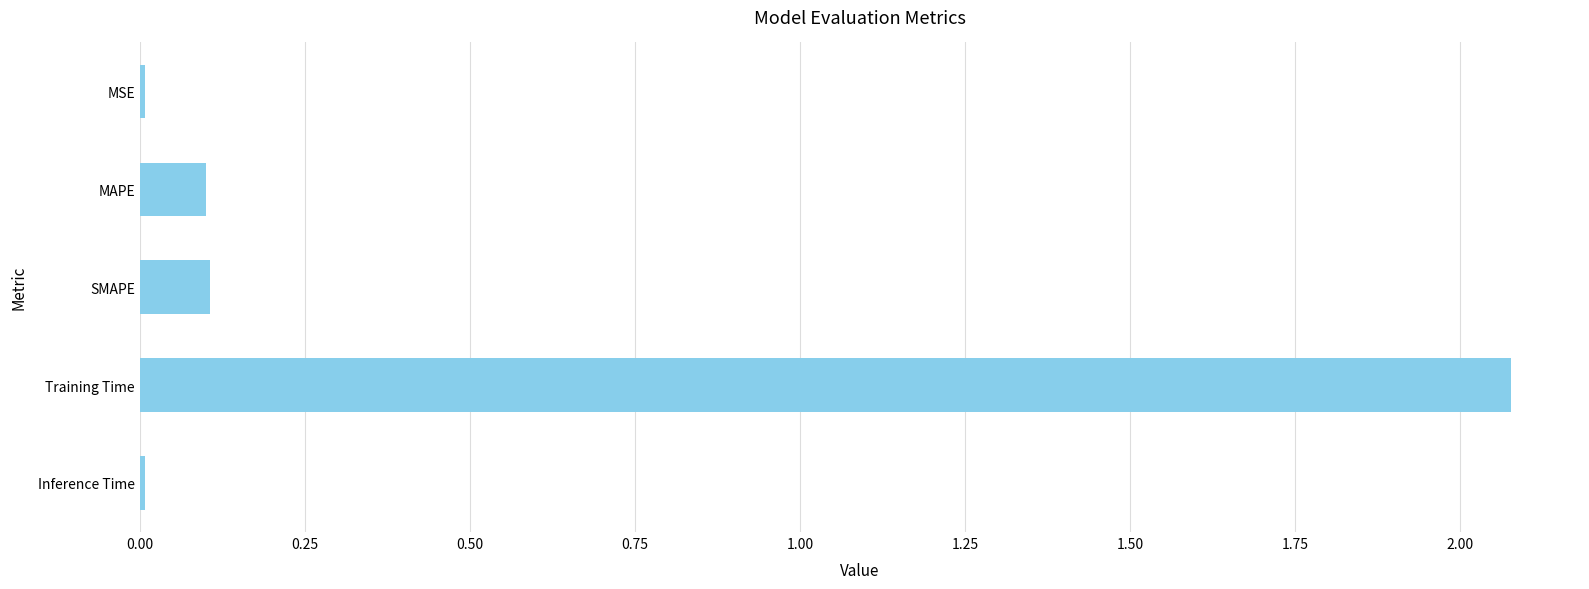

Is it true that the value at Training Time is 2.1?

True